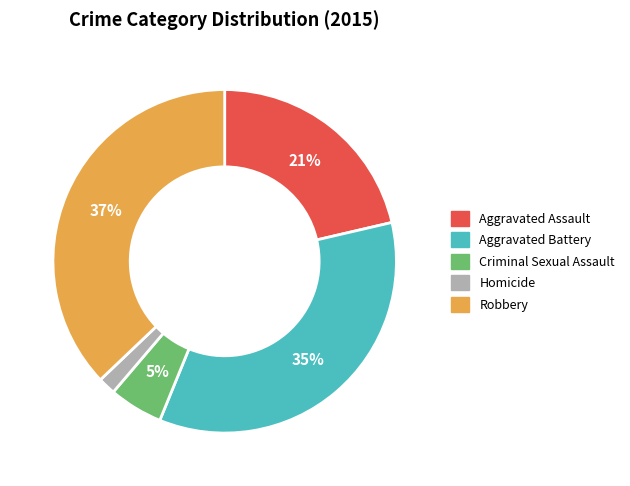

Rank the categories by value from lowest to highest.

Homicide, Criminal Sexual Assault, Aggravated Assault, Aggravated Battery, Robbery